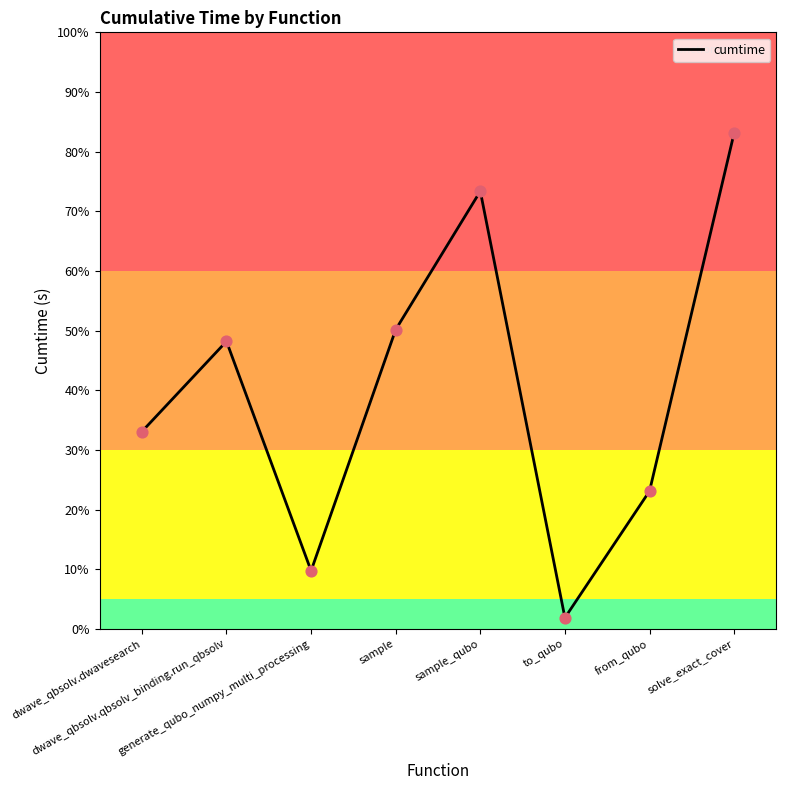

Which has a higher value, solve_exact_cover or dwave_qbsolv.qbsolv_binding.run_qbsolv?

solve_exact_cover